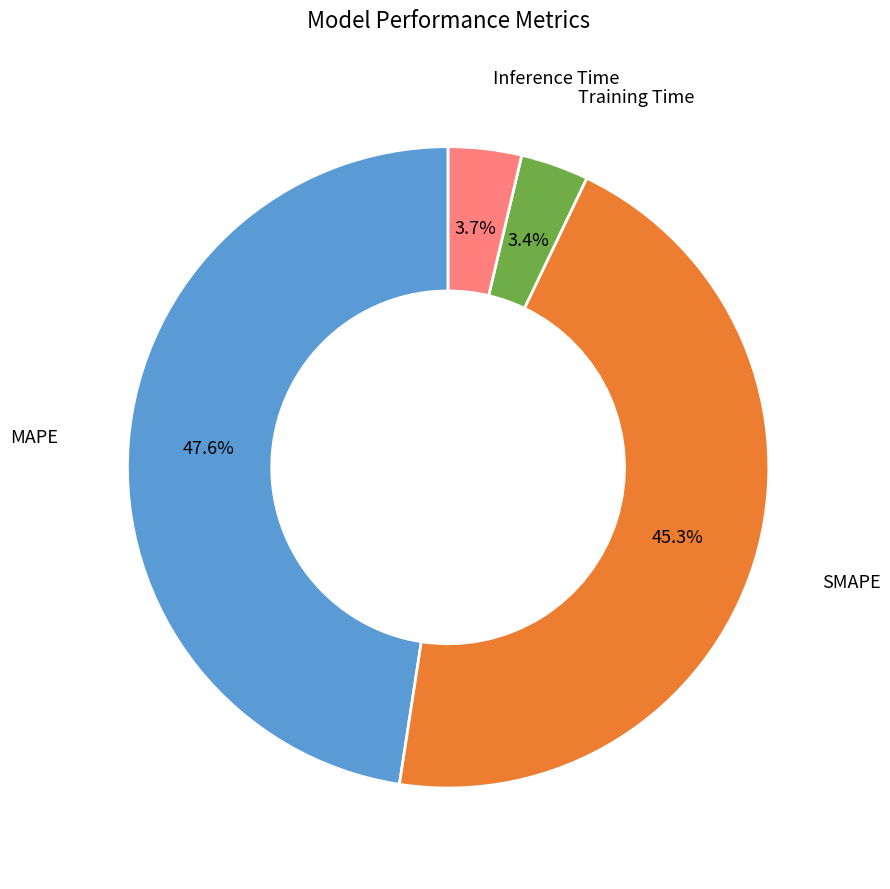

Does Inference Time represent more than half of the total?

No